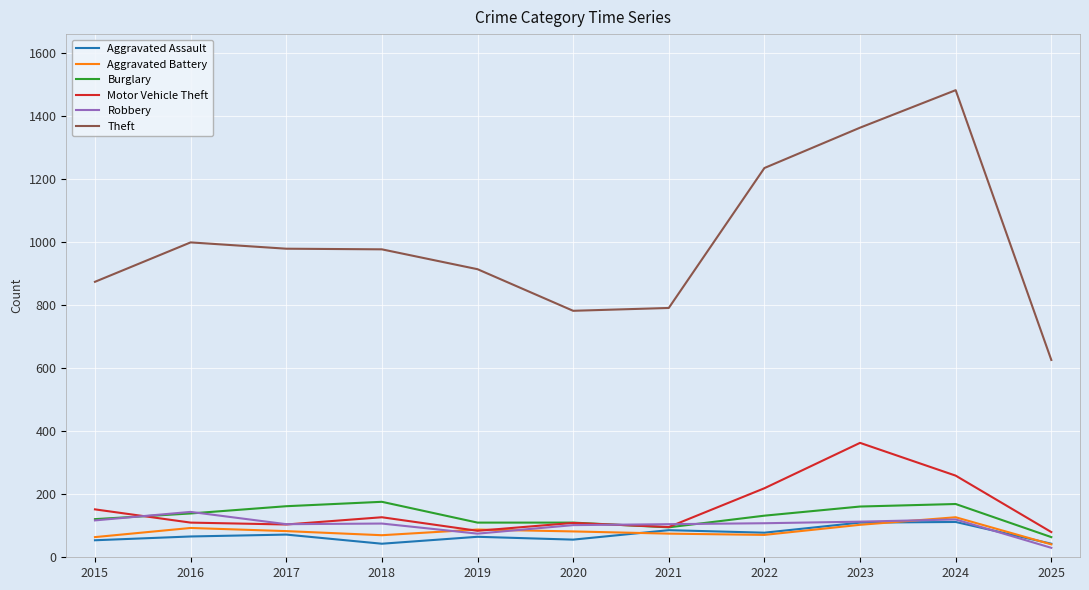

True or false: Motor Vehicle Theft has more than 0 points higher than both neighbors.

True